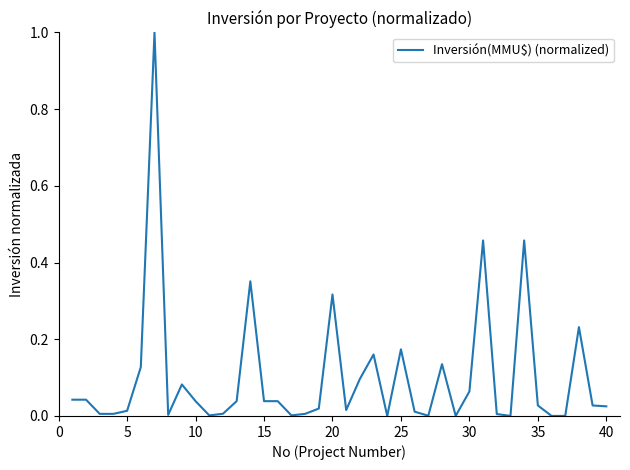

What is the greatest value displayed?

1.0